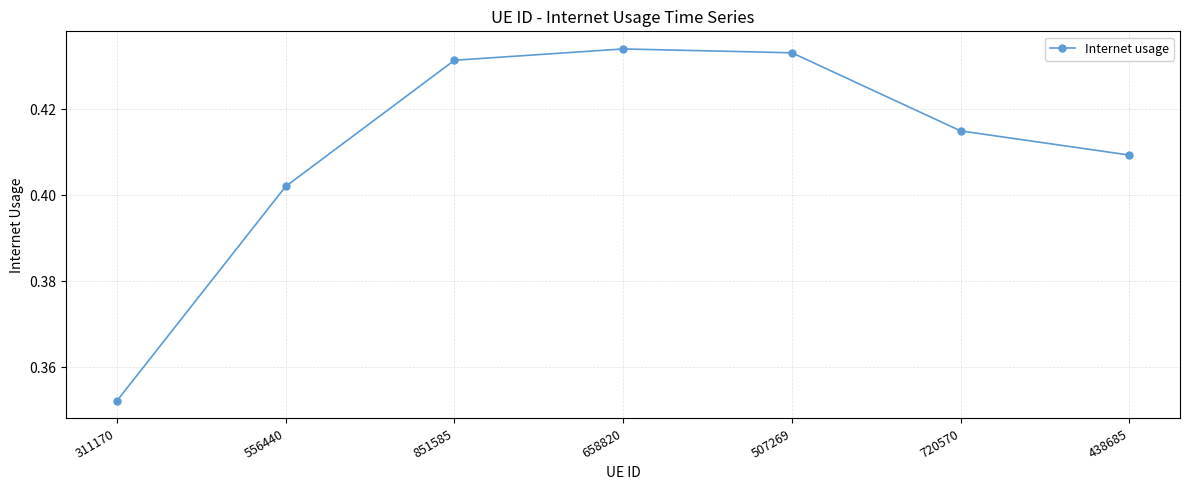

Which label corresponds to the smallest value in the chart?

311170